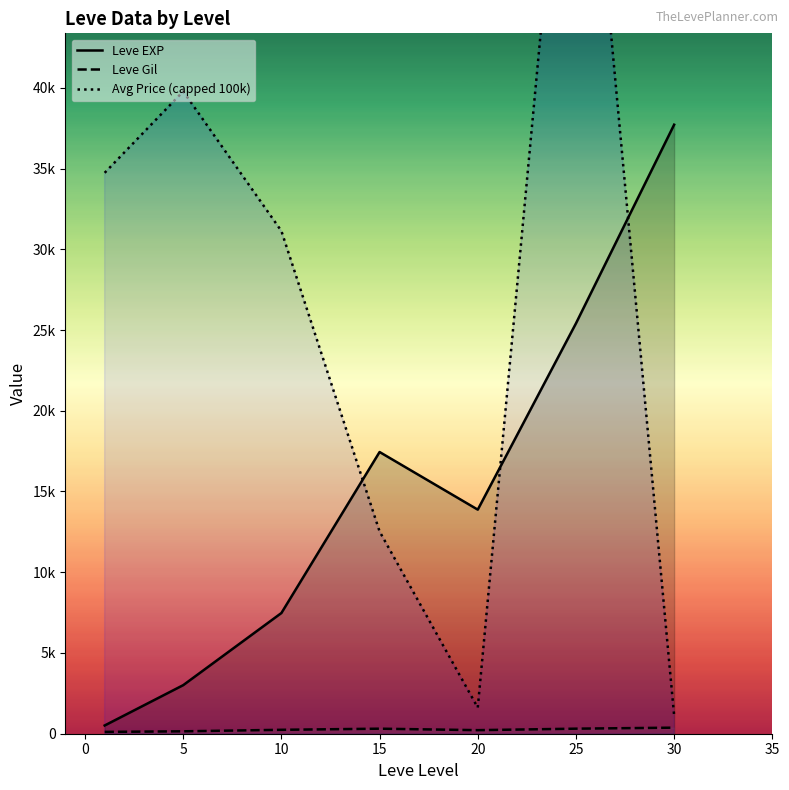

The Avg Price (capped 100k) series shows 98230.2 at 25. True or false?

False